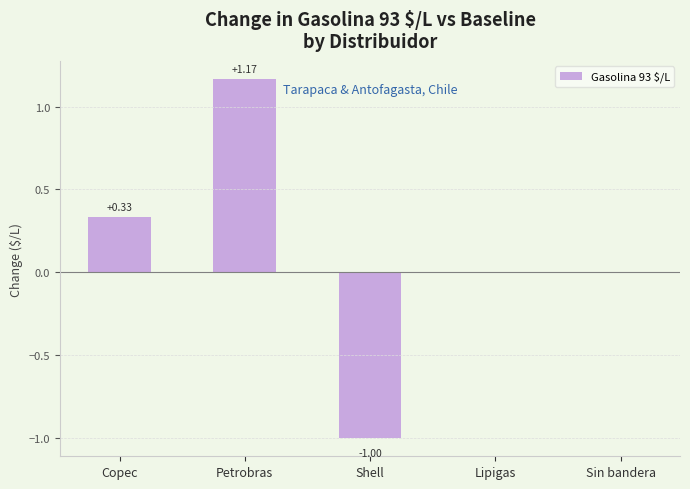

Which has a higher value, Sin bandera or Shell?

Sin bandera